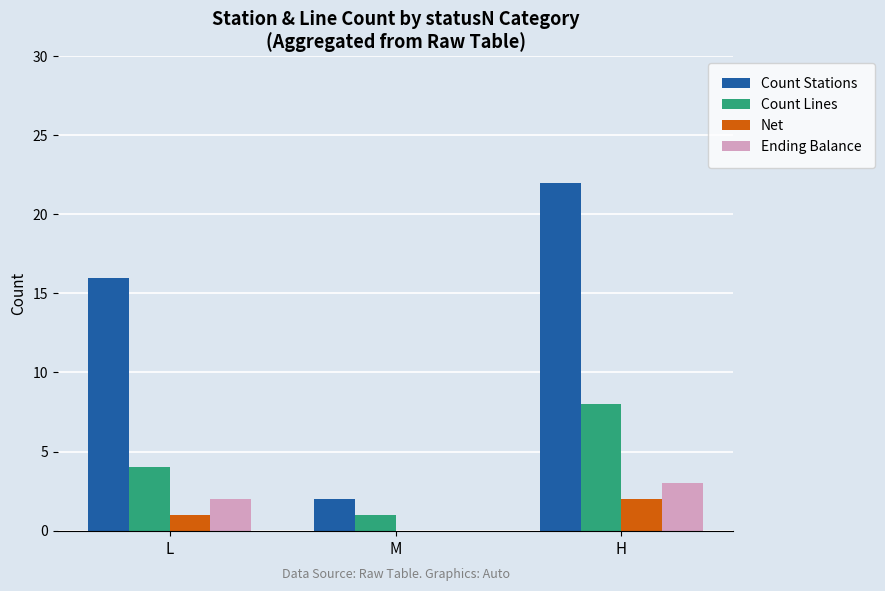

Where is Count Stations nearest to the value 12?

L